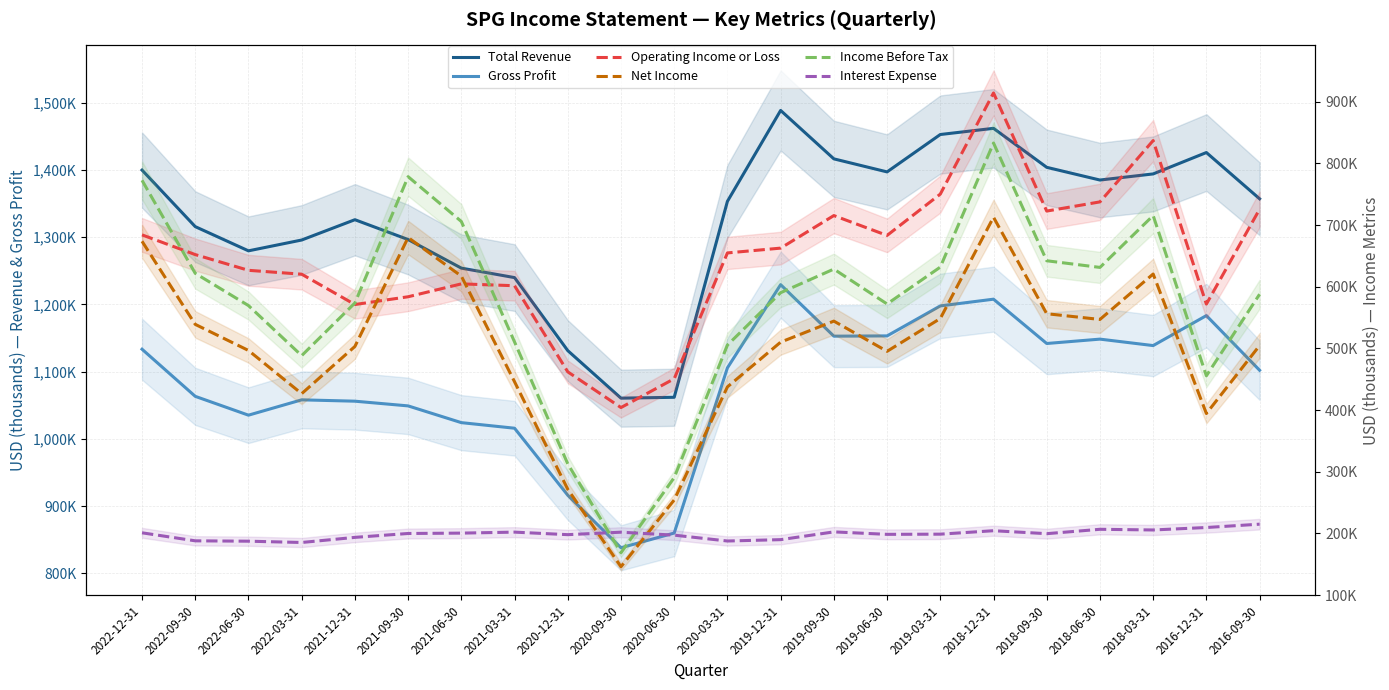

What is the maximum value shown in the chart?

1488600